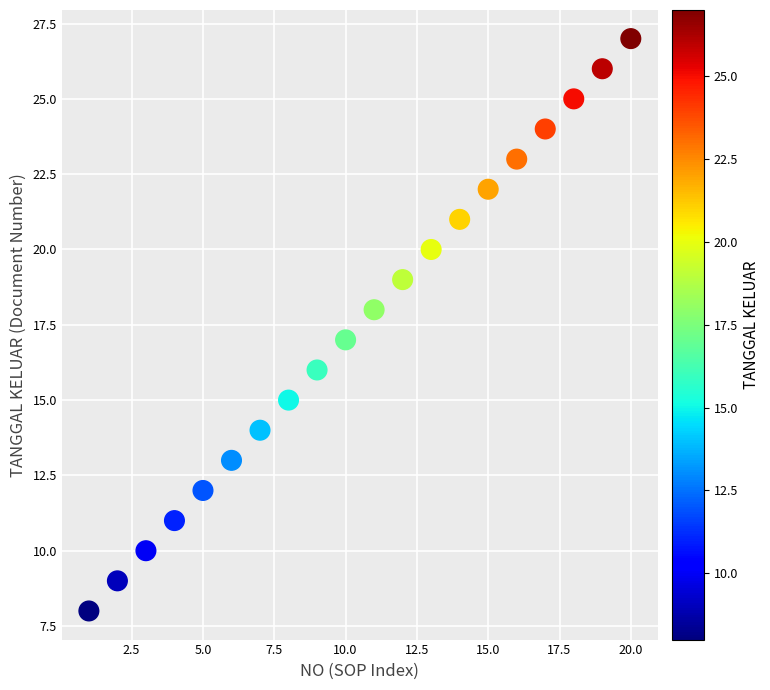

What is the range of Y values (max minus min)?

19